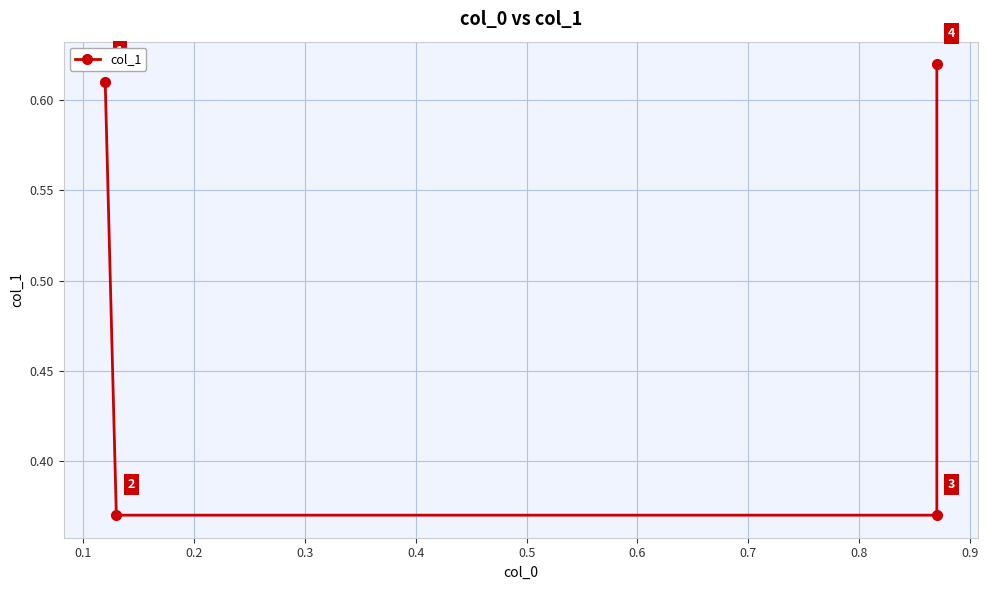

What is the value of the 4th point from the left?

0.6